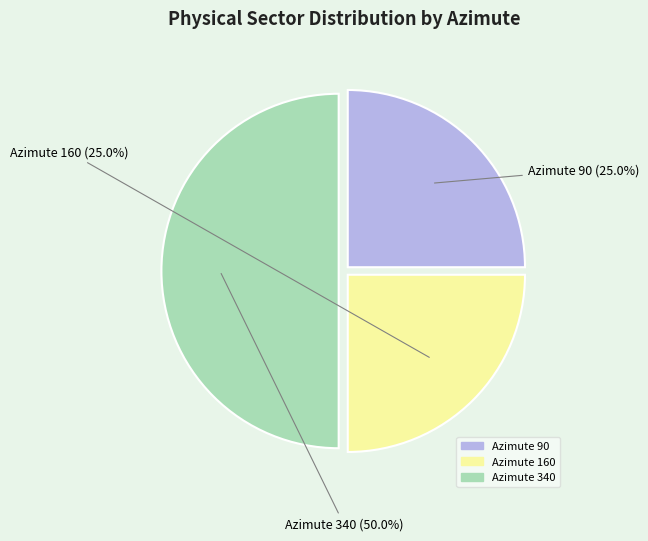

Is it true that Azimute 160 is 25% of the pie?

True